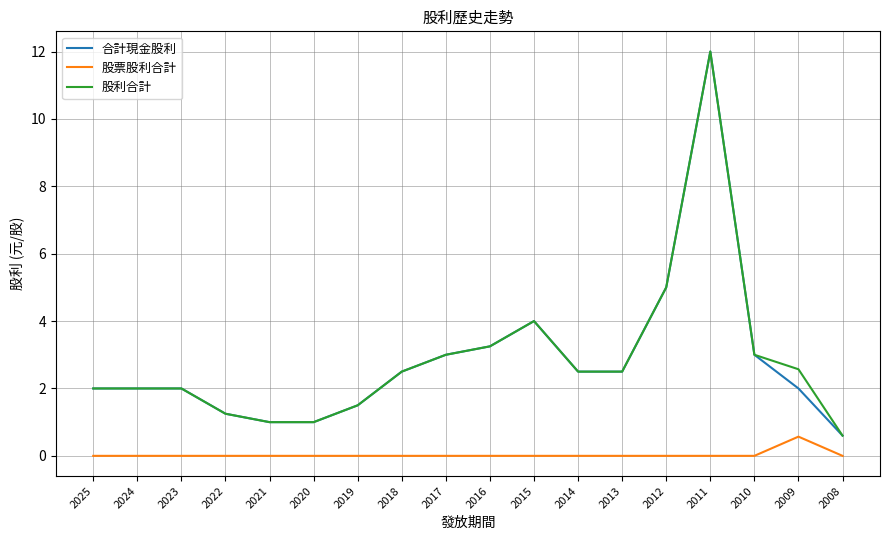

Where is 合計現金股利 nearest to the value 6?

2012